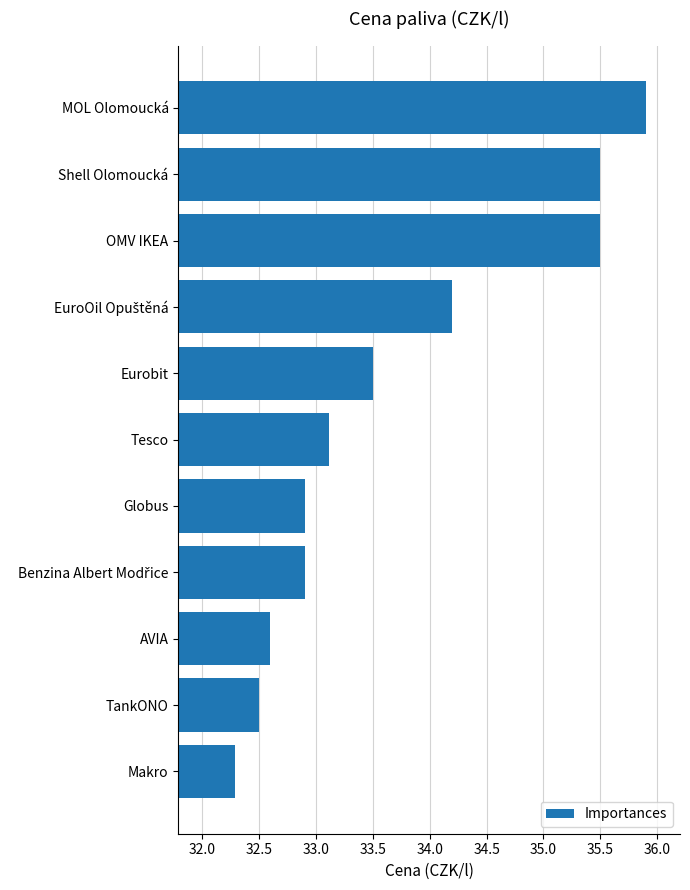

Is it true that the value at OMV IKEA is 48.6?

False